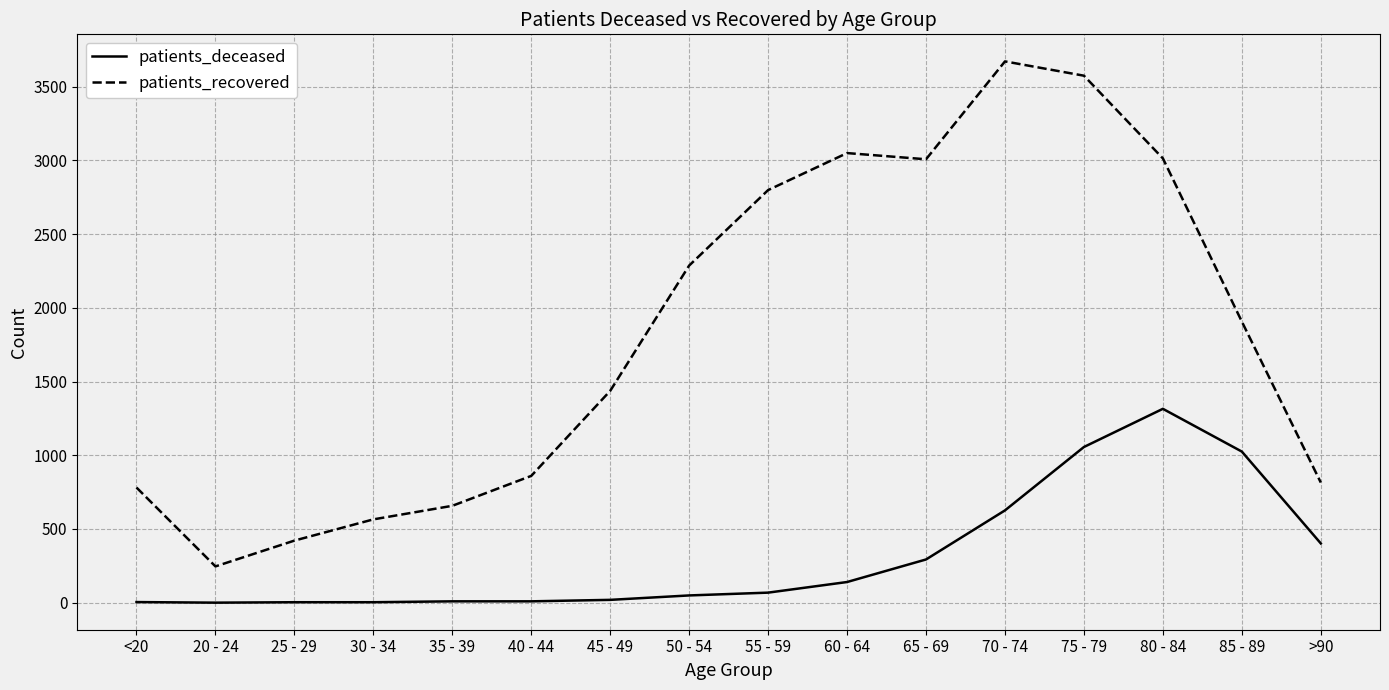

List the series in order of their overall mean, lowest first.

patients_deceased, patients_recovered